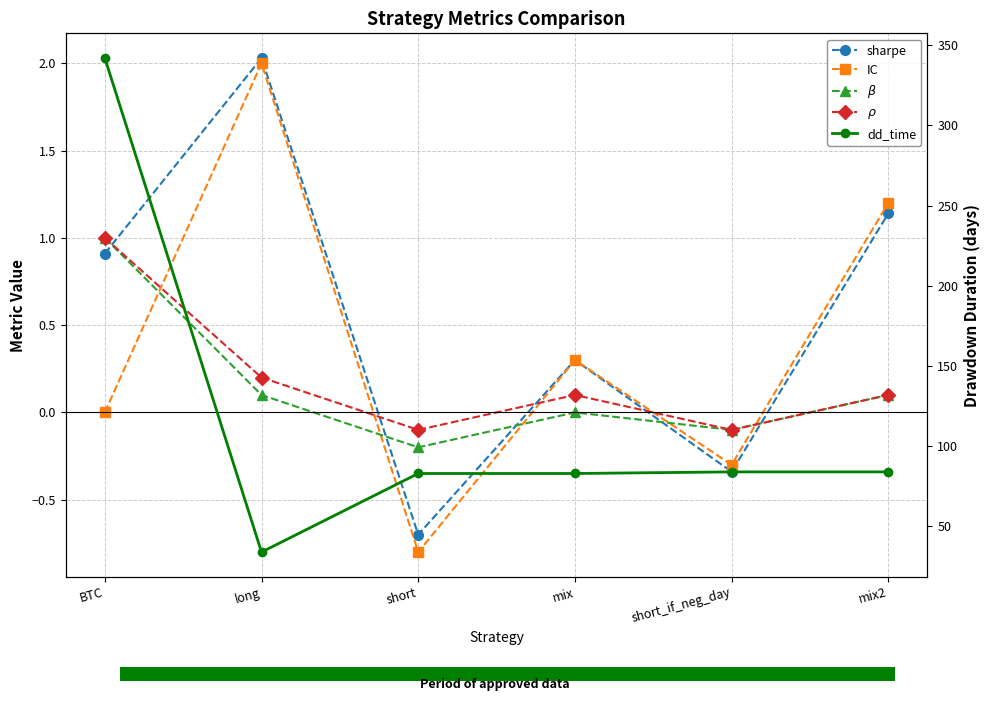

At how many categories does at least one series exceed 246?

1